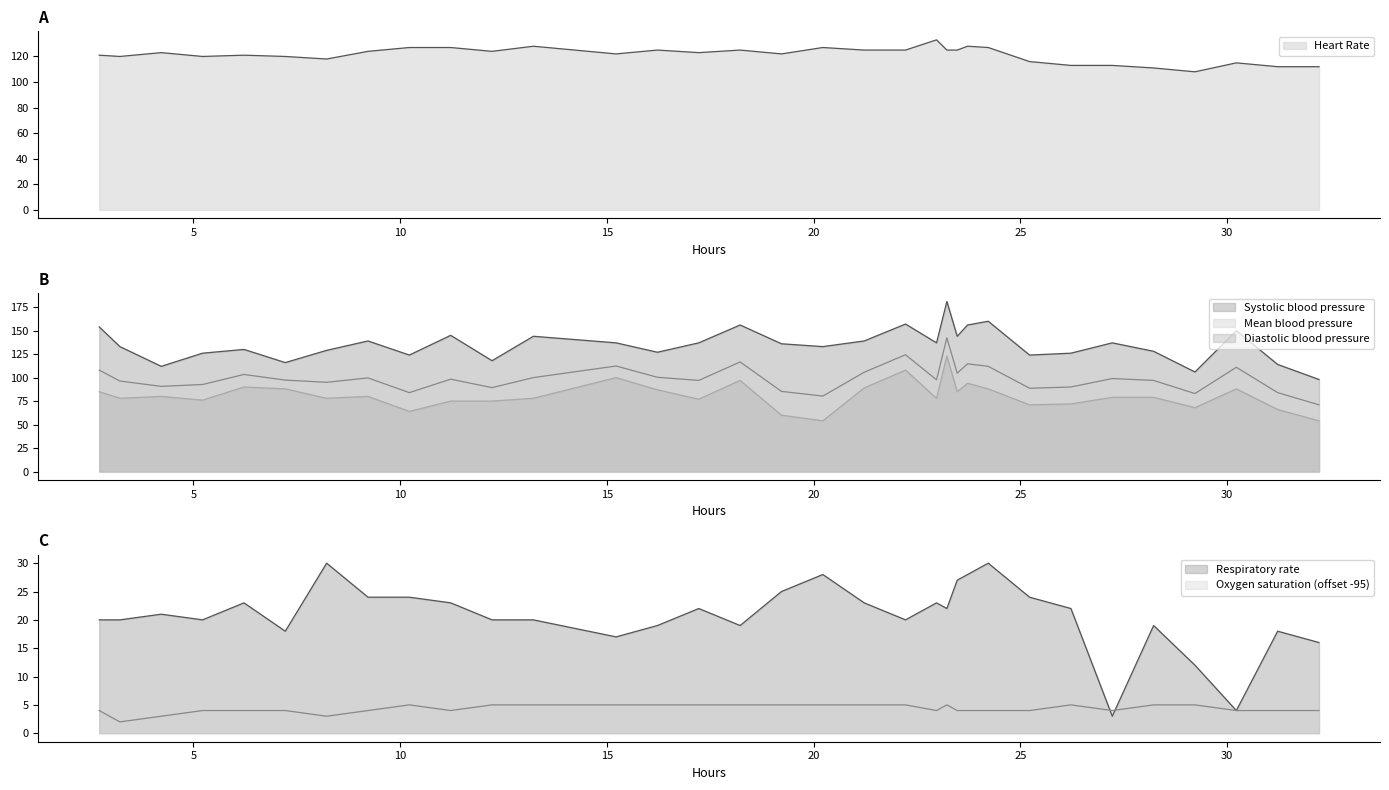

What is the average value of the Mean blood pressure series?

99.1